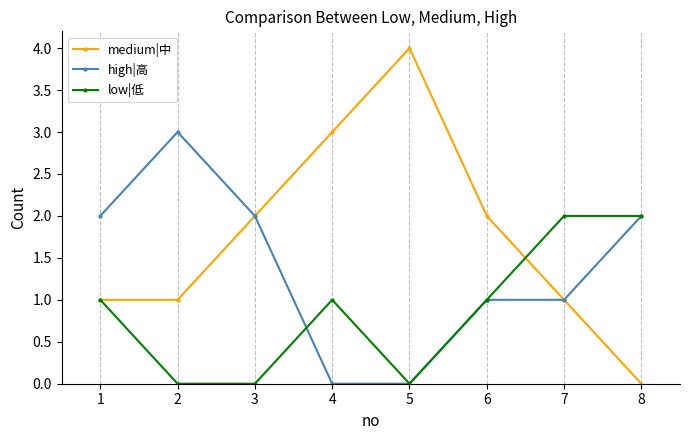

The low|低 series shows -1 at 2. True or false?

False